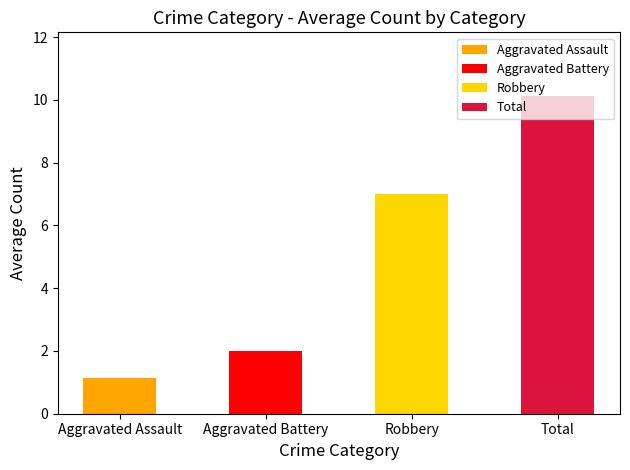

How many data points does each series have?

4